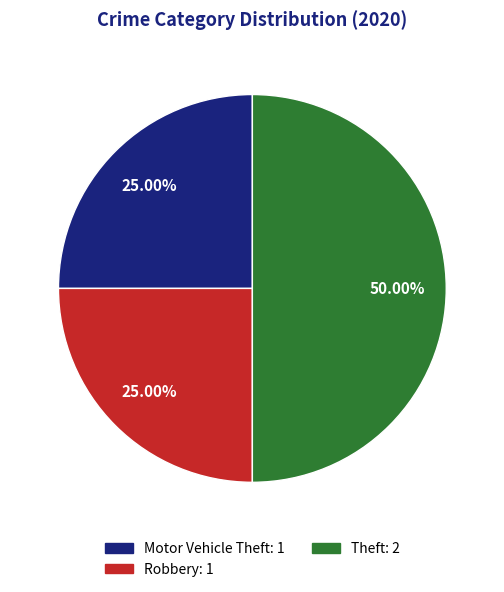

To the nearest percent, what portion does Motor Vehicle Theft represent?

25%